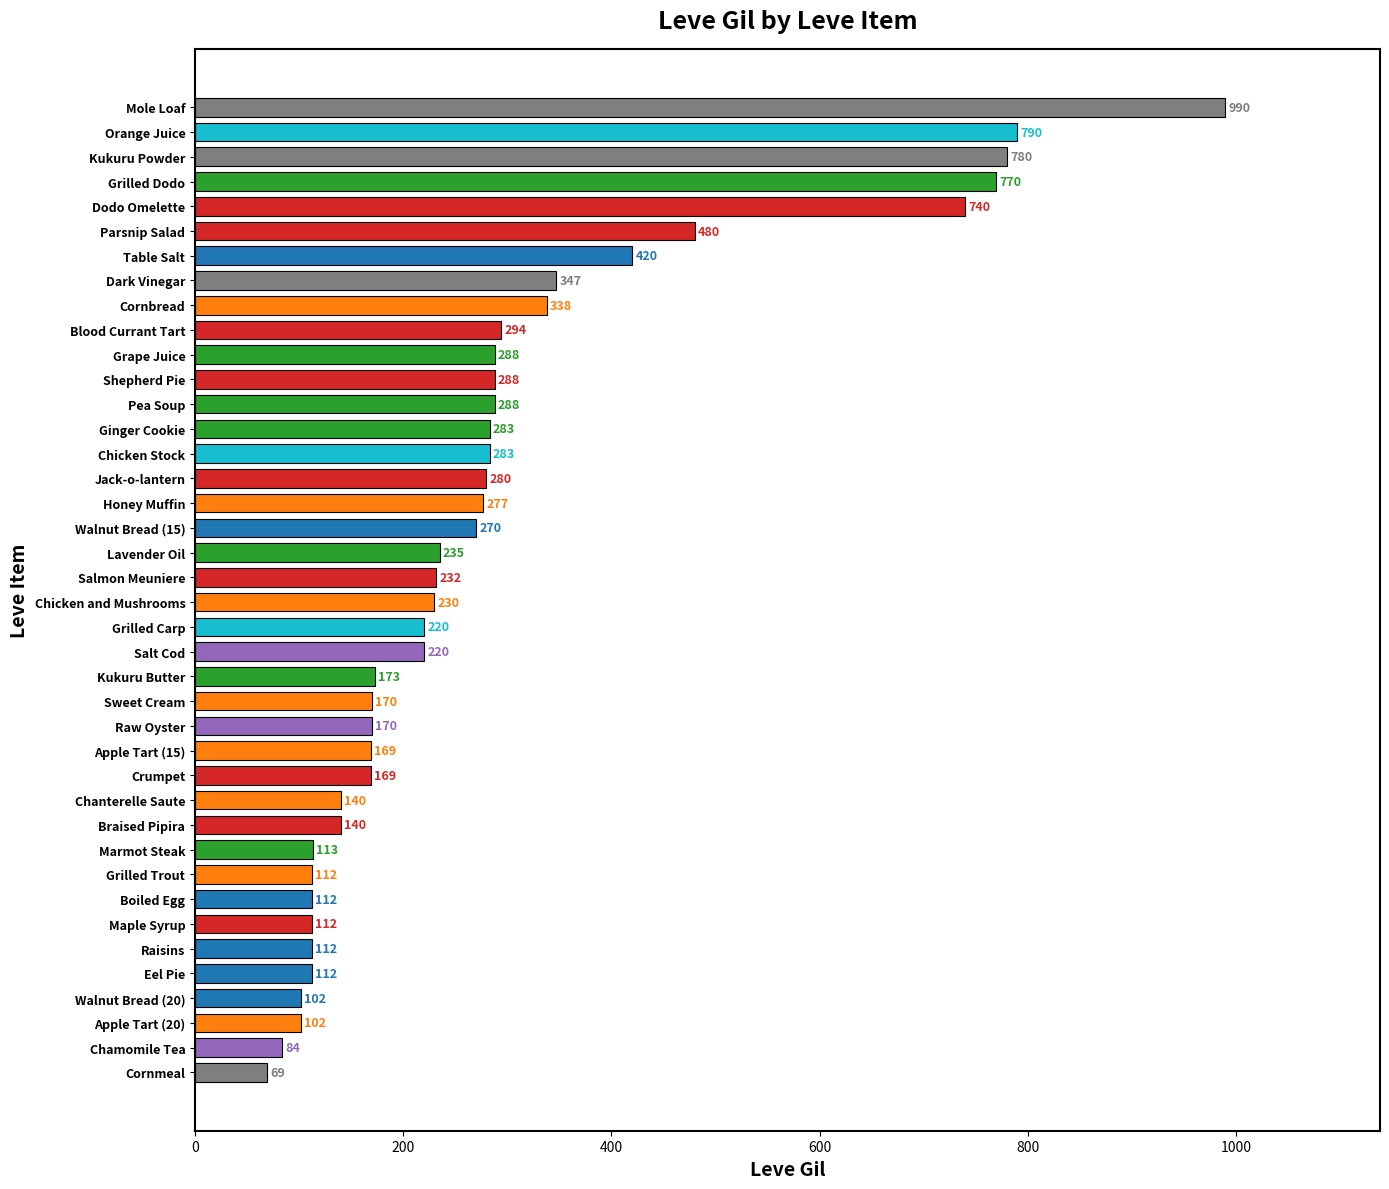

What is the difference between the maximum and minimum values?

921